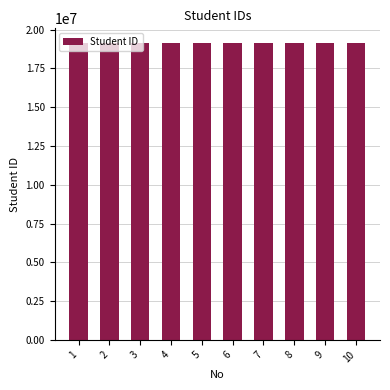

Approximately how many times larger is the value at 10 compared to 2?

1.0